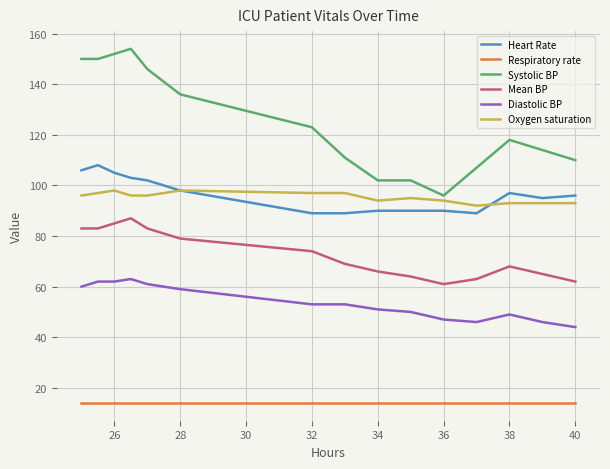

Which series has the largest range (max minus min)?

Systolic BP